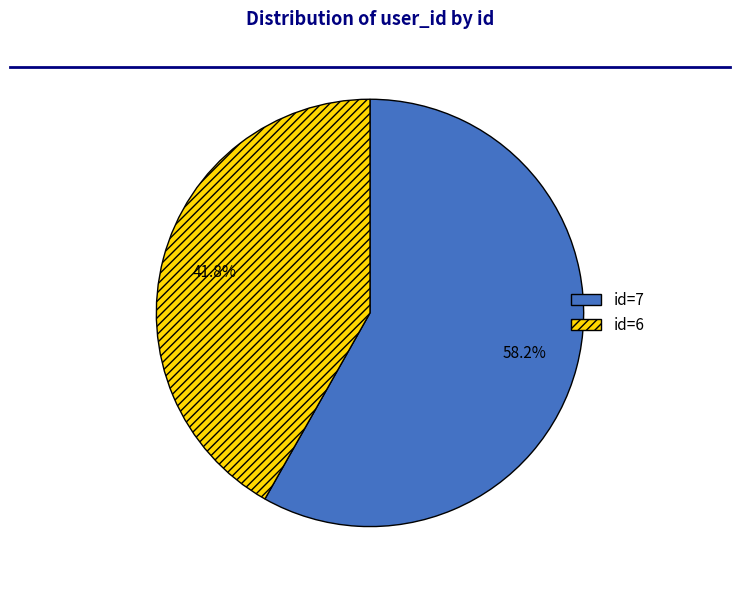

Count the number of slices in the pie.

2